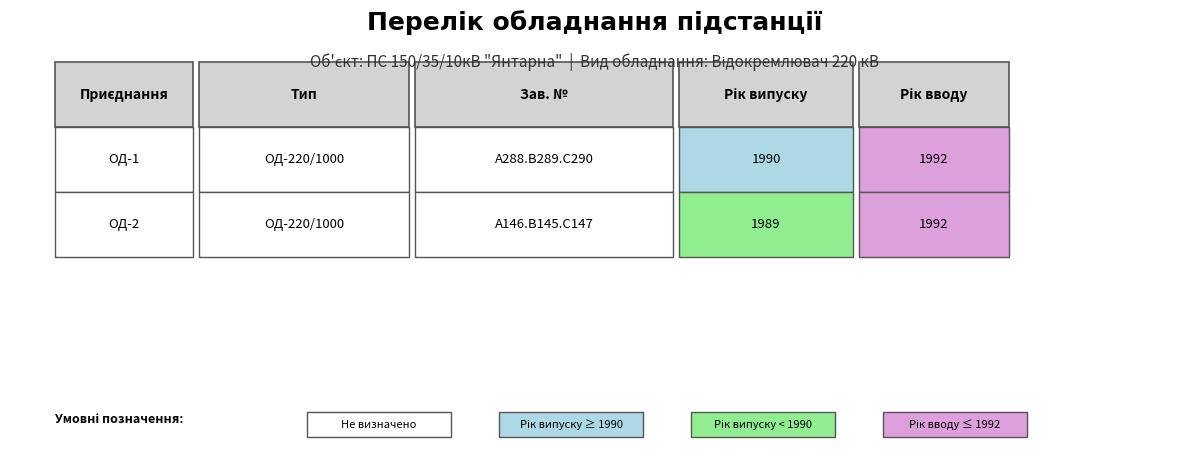

What is the difference between the ОД-1 values at Рік вводу and Рік випуску?

2